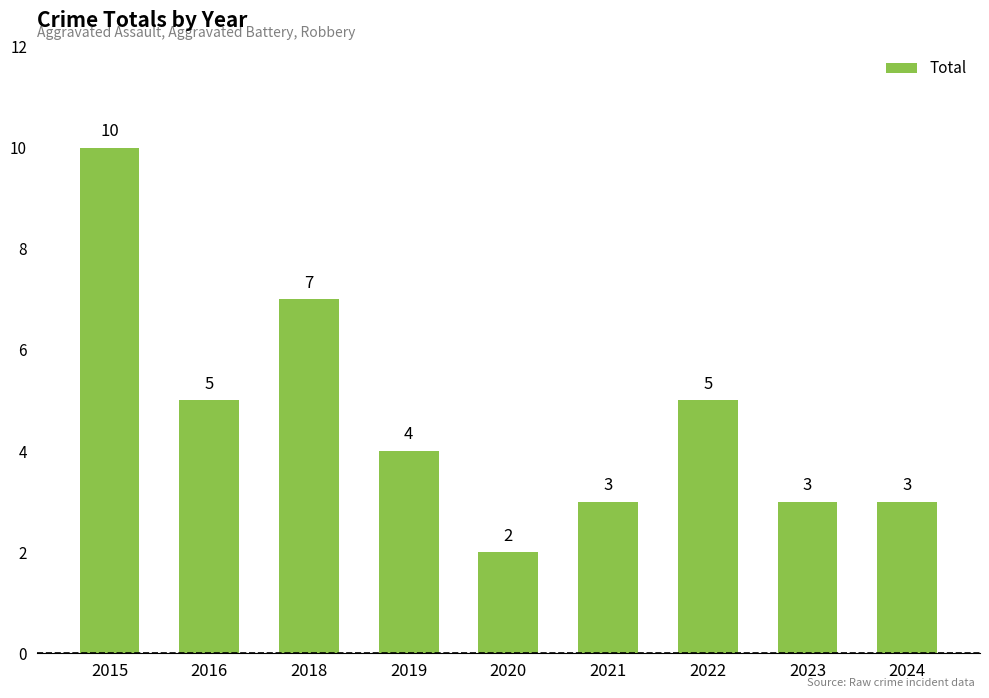

Which label corresponds to the smallest value in the chart?

2020